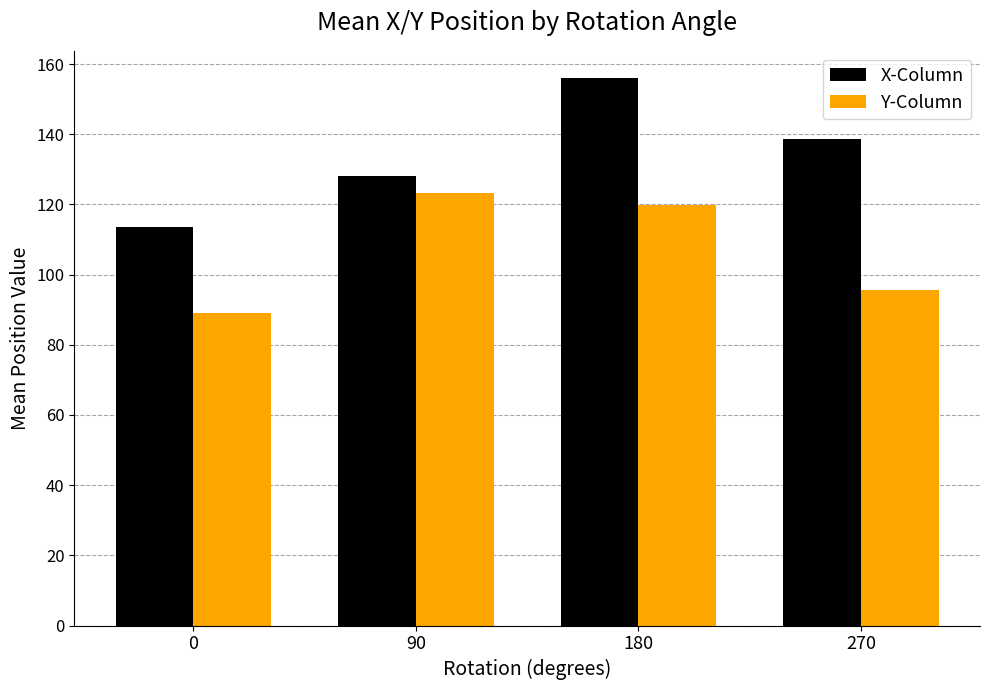

Reading left to right, extract all data points from this chart.

X-Column: 0=113.6	90=128.1	180=156.0	270=138.7
Y-Column: 0=89.0	90=123.4	180=119.8	270=95.6